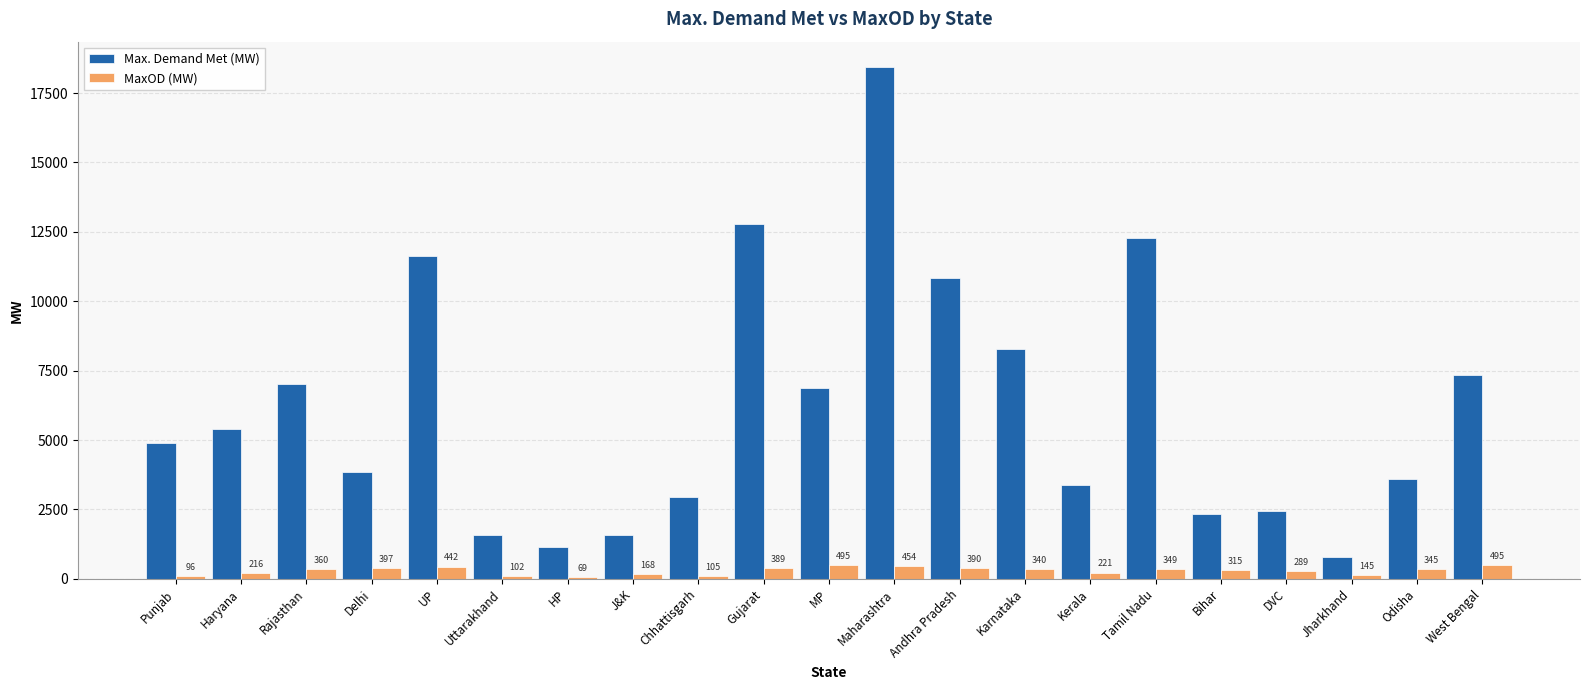

What is the difference between the second highest and second lowest values in the MaxOD (MW) series?

399